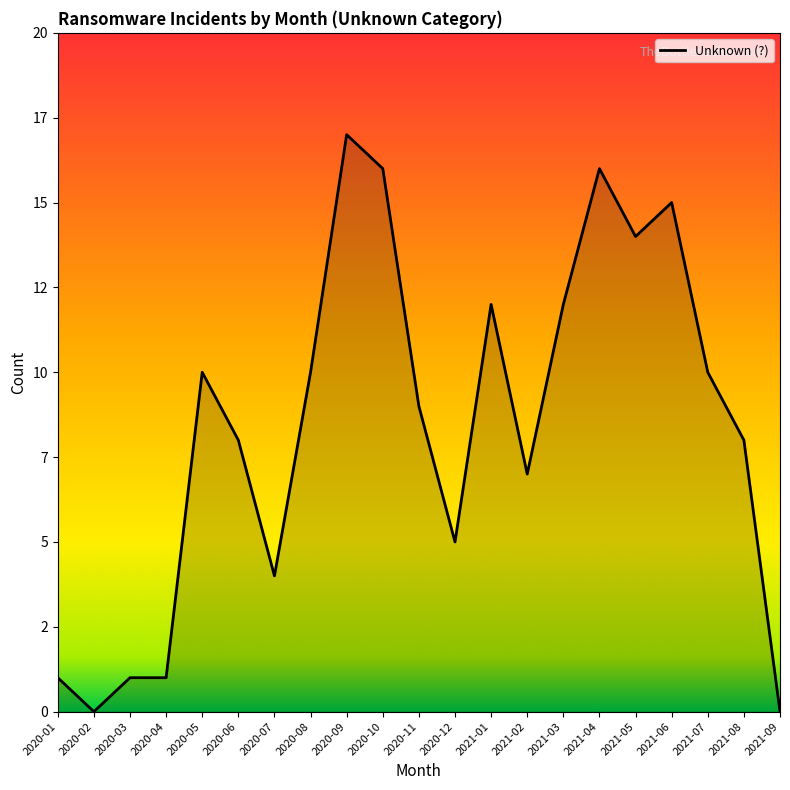

Where does the data first go above 9?

2020-05